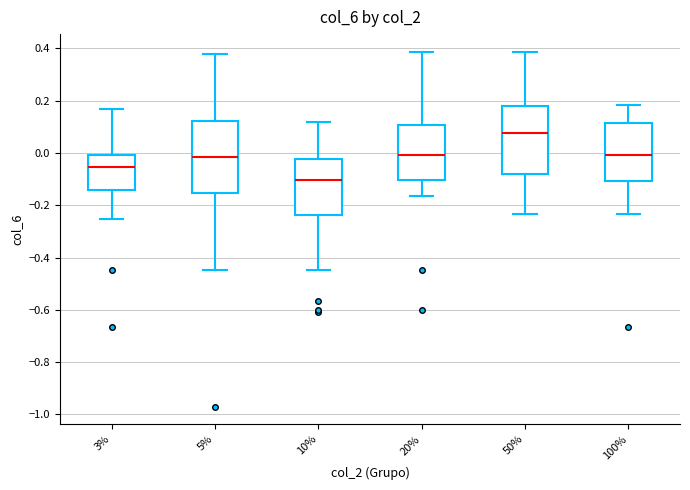

Where is the lower edge of the box at x = 50% on the y-axis? The values are not printed on the chart, so give them approximately, as read against the axis.

-0.08